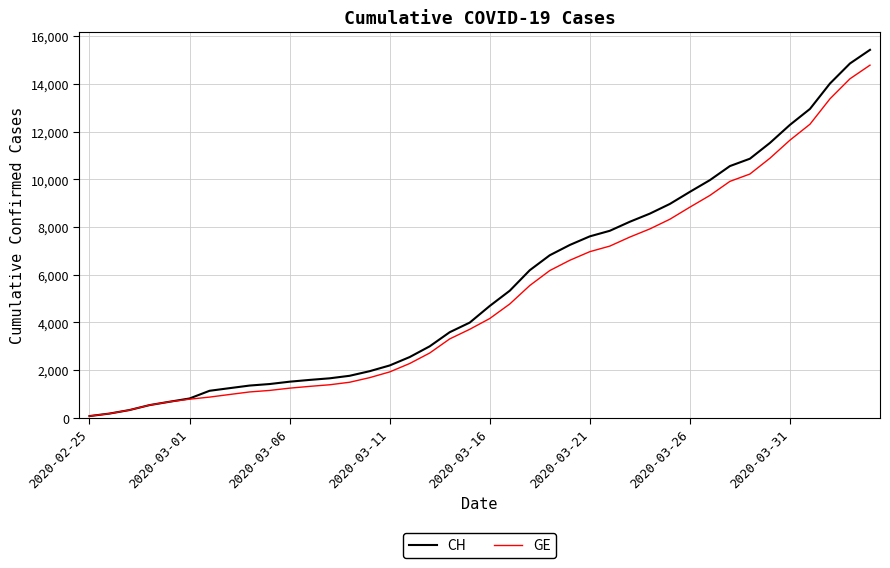

What is the maximum value shown in the chart?

15433